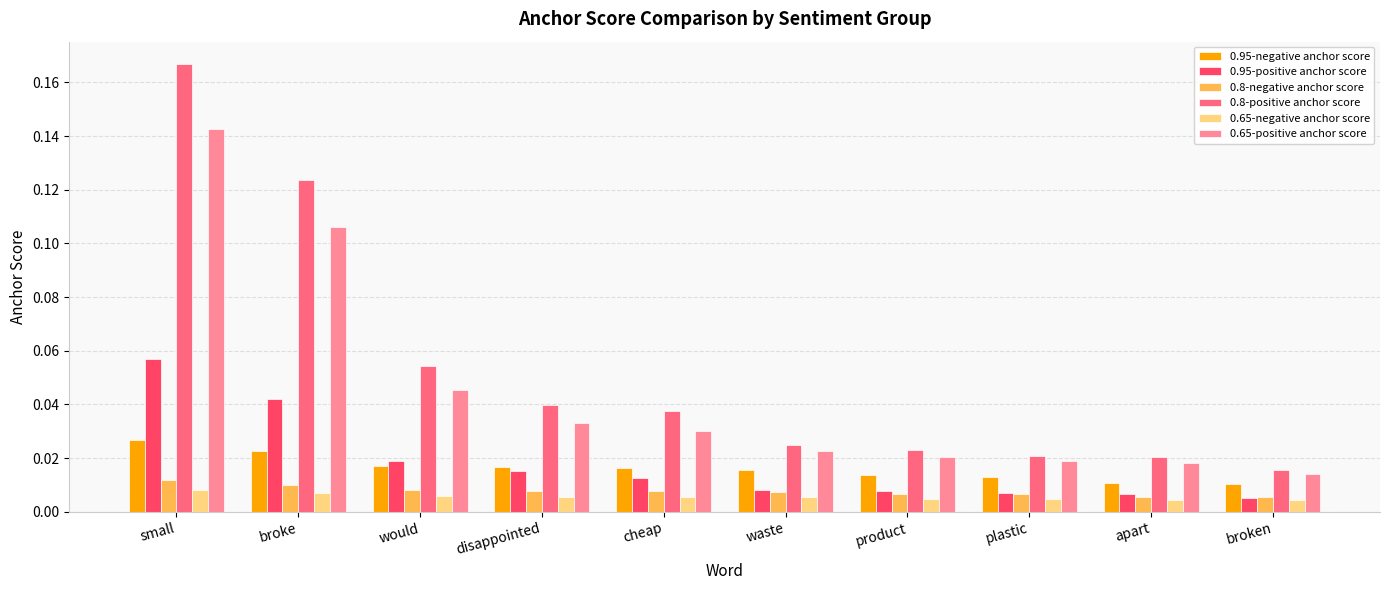

Which series has the largest total across all categories?

0.8-positive anchor score